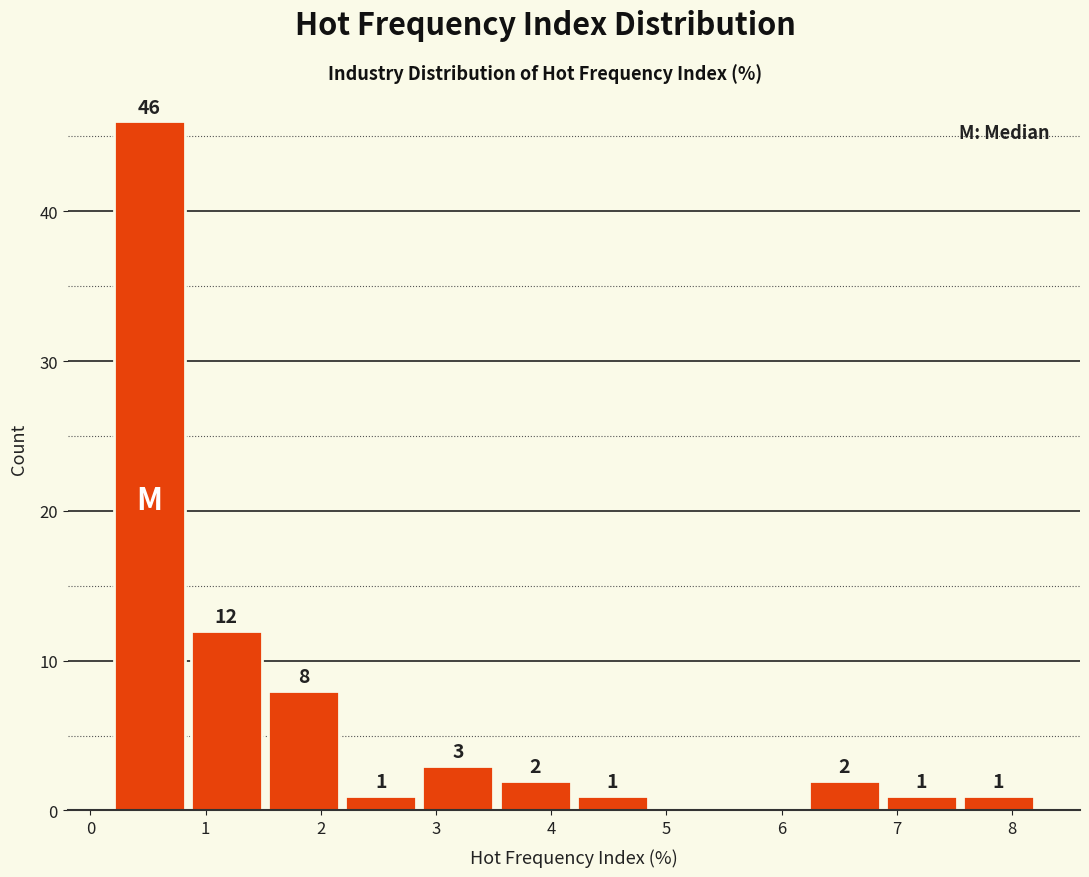

Over which range of the x-axis is the bar tallest?

0.2 to 0.8